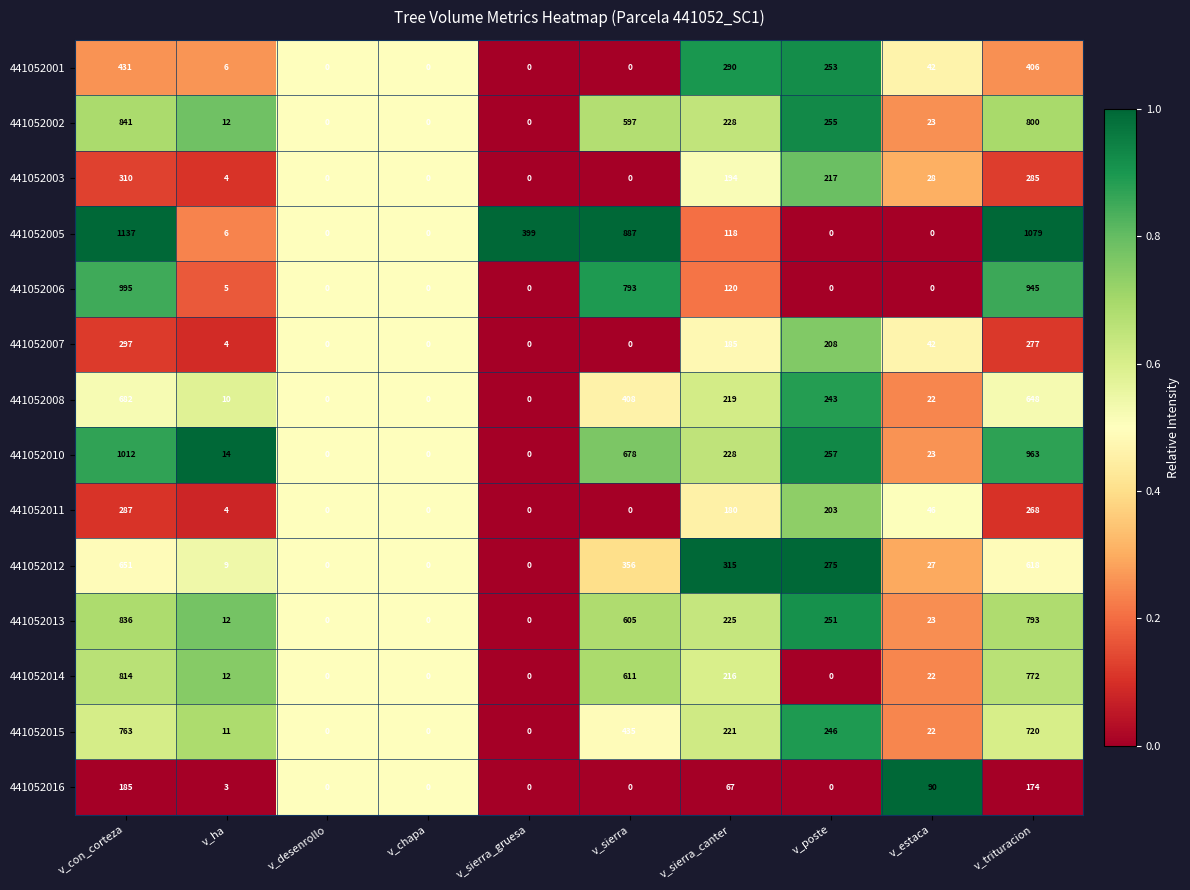

Rank the series by their maximum value, from lowest to highest.

441052016, 441052011, 441052007, 441052003, 441052001, 441052012, 441052008, 441052015, 441052014, 441052013, 441052002, 441052006, 441052010, 441052005